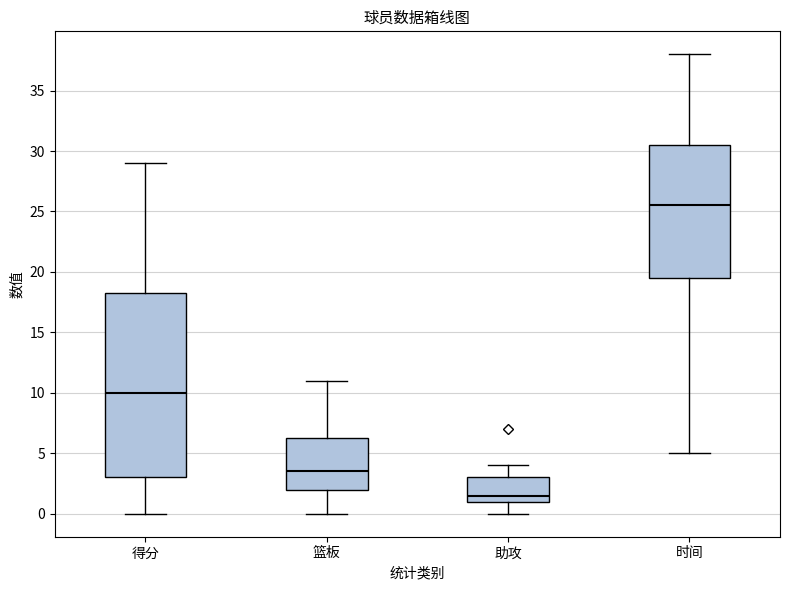

Reading left to right, read every box against the y-axis: the position of its median line, the range the box covers, and the ends of its whiskers. The values are not printed on the chart, so give them approximately, as read against the axis.

得分: median 10.0, box 3.0 to 18.5, whiskers 0.0 to 29.0
篮板: median 3.5, box 2.0 to 6.5, whiskers 0.0 to 11.0
助攻: median 1.5, box 1.0 to 3.0, whiskers 0.0 to 4.0
时间: median 25.5, box 19.5 to 30.5, whiskers 5.0 to 38.0